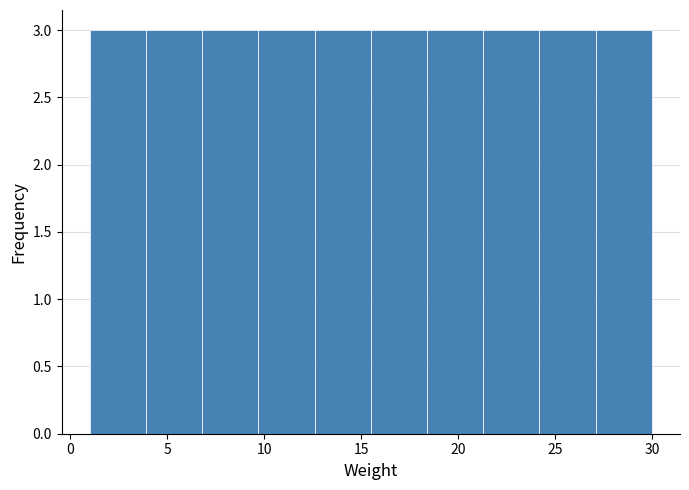

Reading left to right, transcribe this chart: for each bar, give the range it covers on the x-axis and its height. Neither the bar edges nor the heights are printed on the chart, so give them approximately, as read against the axes.

1.0 to 3.9: 3
3.9 to 6.8: 3
6.8 to 9.7: 3
9.7 to 12.6: 3
12.6 to 15.5: 3
15.5 to 18.4: 3
18.4 to 21.3: 3
21.3 to 24.2: 3
24.2 to 27.1: 3
27.1 to 30.0: 3